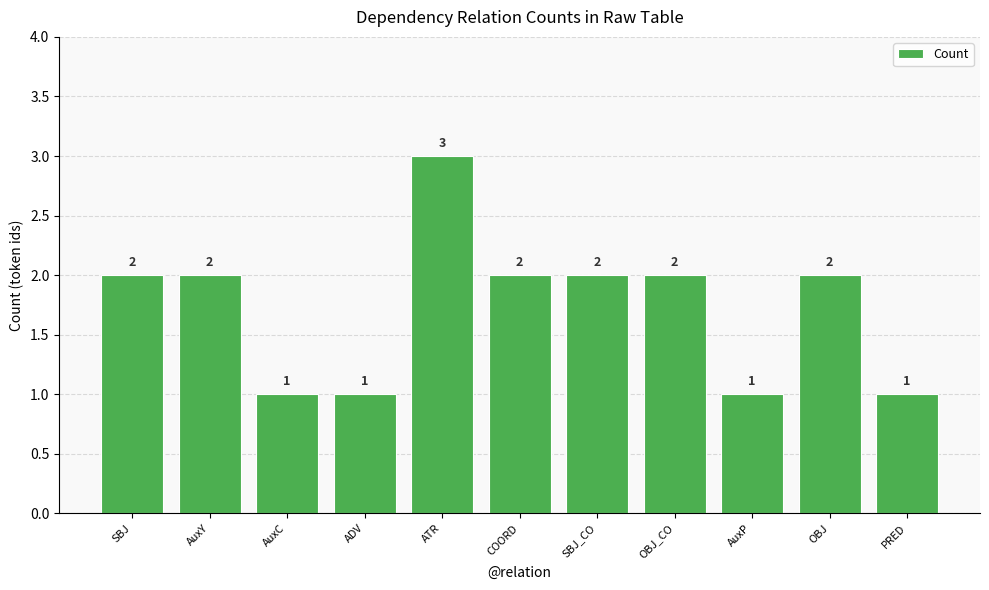

Count the values in the range 1 to 2.

10